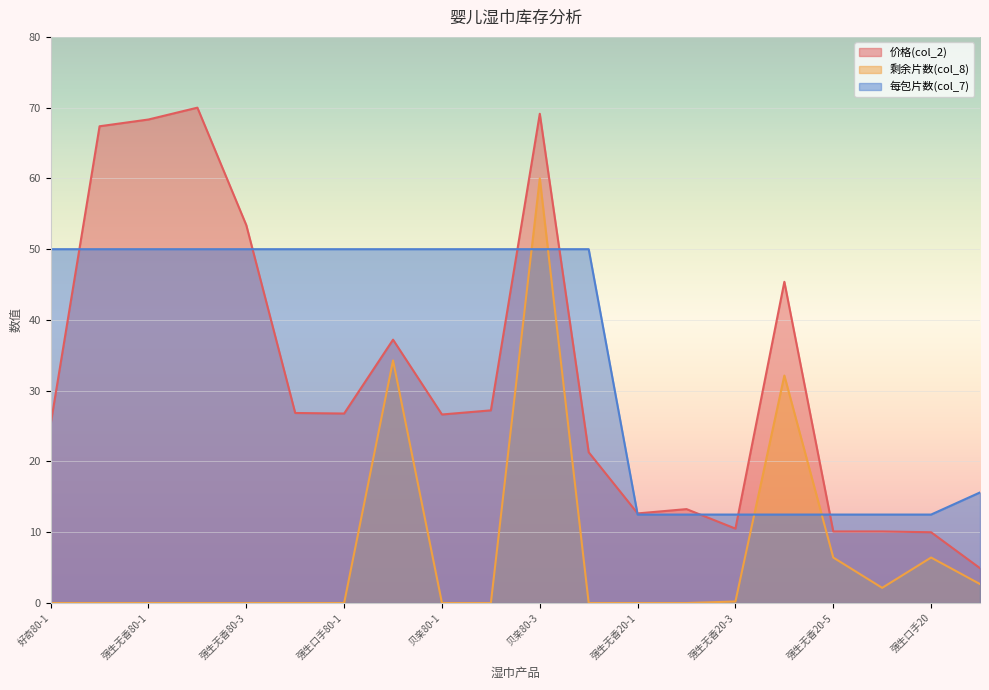

Which has a higher value, 贝亲80-2 or 贝亲80-3?

贝亲80-3